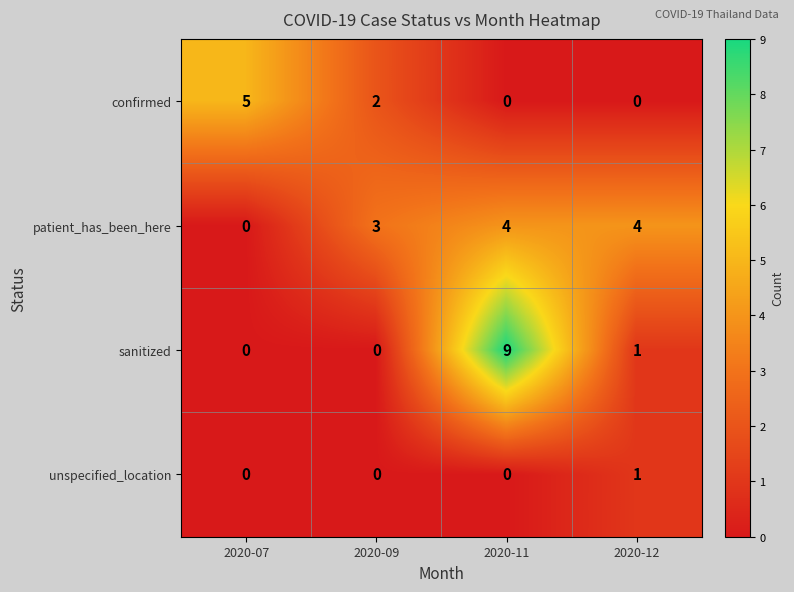

What is the spread (max minus min) of values at 2020-12?

4